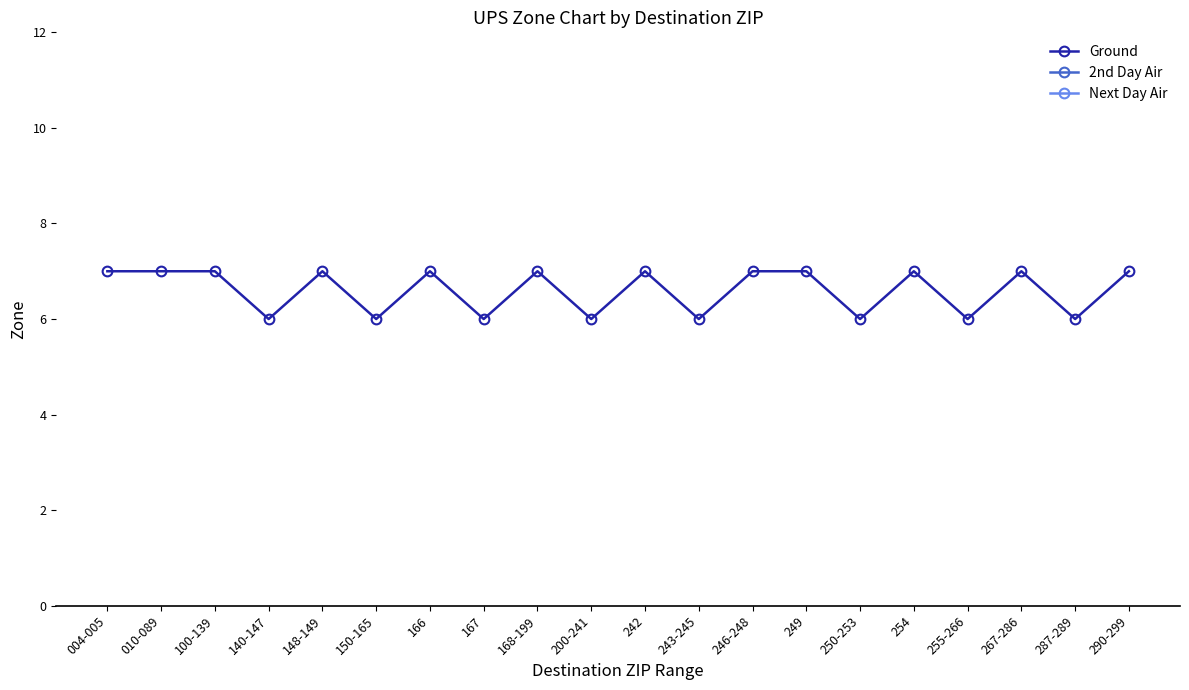

How many data points does each series have?

20